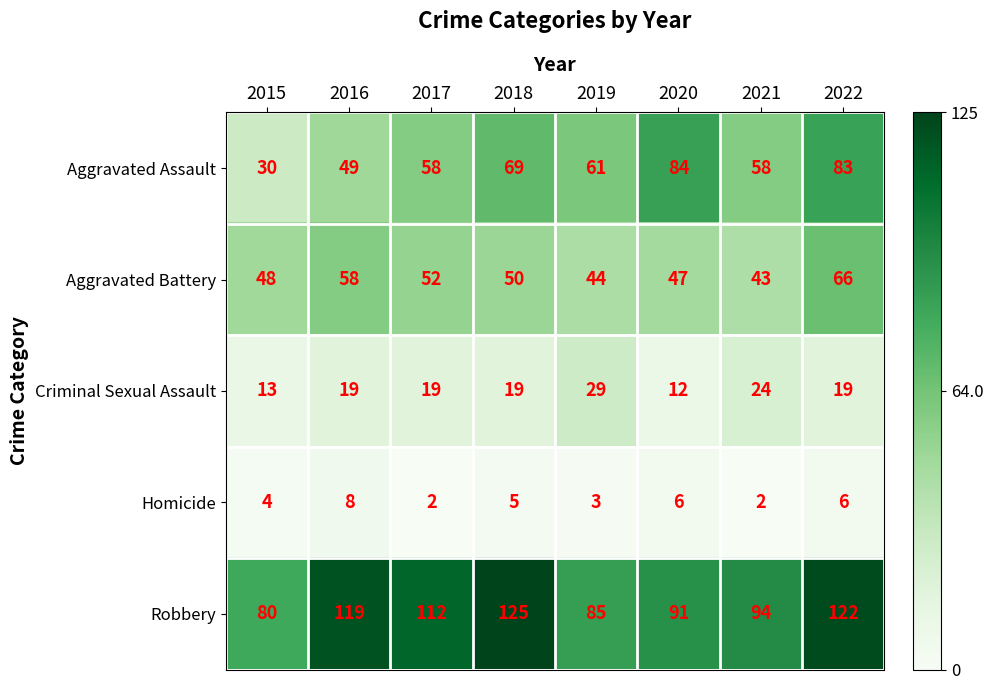

Where does the Homicide series first go above 5?

2016